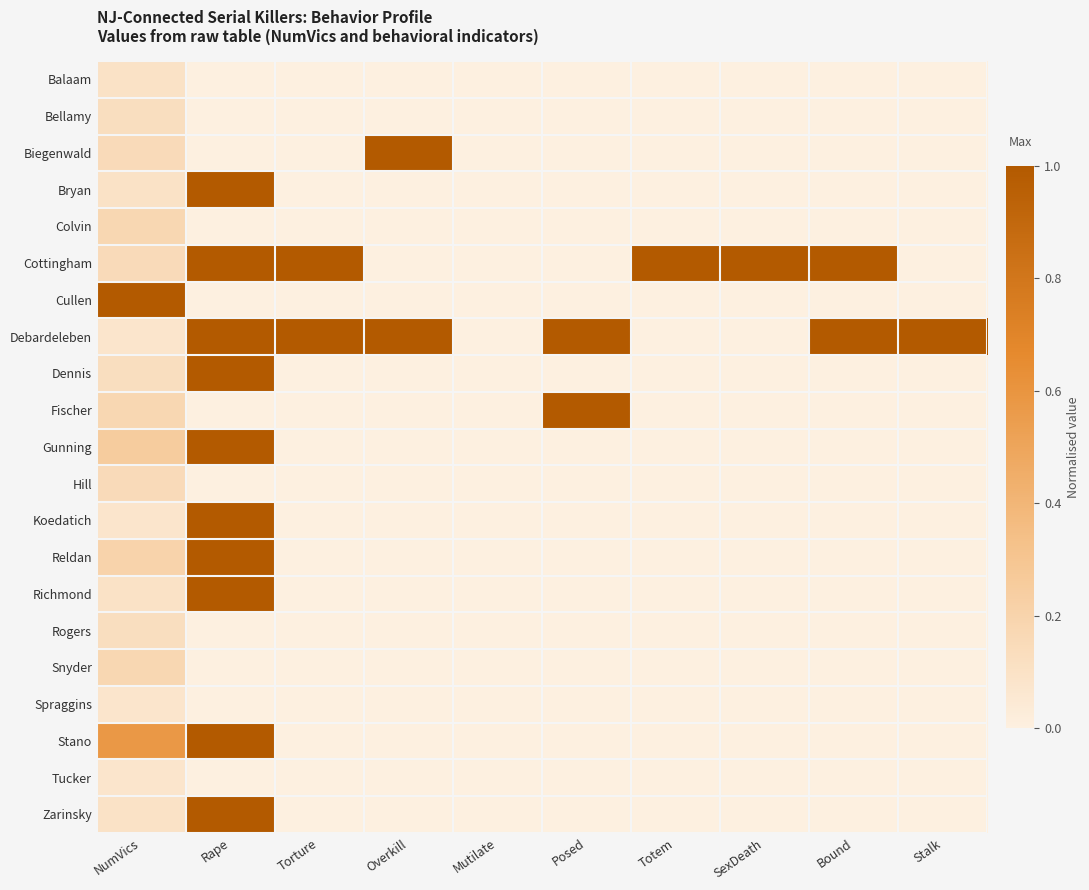

Reading left to right, what are all the values shown in this chart?

Balaam: NumVics=0.1	Rape=0.0	Torture=0.0	Overkill=0.0	Mutilate=0.0	Posed=0.0	Totem=0.0	SexDeath=0.0	Bound=0.0	Stalk=0.0
Bellamy: NumVics=0.1	Rape=0.0	Torture=0.0	Overkill=0.0	Mutilate=0.0	Posed=0.0	Totem=0.0	SexDeath=0.0	Bound=0.0	Stalk=0.0
Biegenwald: NumVics=0.1	Rape=0.0	Torture=0.0	Overkill=1.0	Mutilate=0.0	Posed=0.0	Totem=0.0	SexDeath=0.0	Bound=0.0	Stalk=0.0
Bryan: NumVics=0.1	Rape=1.0	Torture=0.0	Overkill=0.0	Mutilate=0.0	Posed=0.0	Totem=0.0	SexDeath=0.0	Bound=0.0	Stalk=0.0
Colvin: NumVics=0.2	Rape=0.0	Torture=0.0	Overkill=0.0	Mutilate=0.0	Posed=0.0	Totem=0.0	SexDeath=0.0	Bound=0.0	Stalk=0.0
Cottingham: NumVics=0.1	Rape=1.0	Torture=1.0	Overkill=0.0	Mutilate=0.0	Posed=0.0	Totem=1.0	SexDeath=1.0	Bound=1.0	Stalk=0.0
Cullen: NumVics=1.0	Rape=0.0	Torture=0.0	Overkill=0.0	Mutilate=0.0	Posed=0.0	Totem=0.0	SexDeath=0.0	Bound=0.0	Stalk=0.0
Debardeleben: NumVics=0.1	Rape=1.0	Torture=1.0	Overkill=1.0	Mutilate=0.0	Posed=1.0	Totem=0.0	SexDeath=0.0	Bound=1.0	Stalk=1.0
Dennis: NumVics=0.1	Rape=1.0	Torture=0.0	Overkill=0.0	Mutilate=0.0	Posed=0.0	Totem=0.0	SexDeath=0.0	Bound=0.0	Stalk=0.0
Fischer: NumVics=0.2	Rape=0.0	Torture=0.0	Overkill=0.0	Mutilate=0.0	Posed=1.0	Totem=0.0	SexDeath=0.0	Bound=0.0	Stalk=0.0
Gunning: NumVics=0.2	Rape=1.0	Torture=0.0	Overkill=0.0	Mutilate=0.0	Posed=0.0	Totem=0.0	SexDeath=0.0	Bound=0.0	Stalk=0.0
Hill: NumVics=0.1	Rape=0.0	Torture=0.0	Overkill=0.0	Mutilate=0.0	Posed=0.0	Totem=0.0	SexDeath=0.0	Bound=0.0	Stalk=0.0
Koedatich: NumVics=0.1	Rape=1.0	Torture=0.0	Overkill=0.0	Mutilate=0.0	Posed=0.0	Totem=0.0	SexDeath=0.0	Bound=0.0	Stalk=0.0
Reldan: NumVics=0.2	Rape=1.0	Torture=0.0	Overkill=0.0	Mutilate=0.0	Posed=0.0	Totem=0.0	SexDeath=0.0	Bound=0.0	Stalk=0.0
Richmond: NumVics=0.1	Rape=1.0	Torture=0.0	Overkill=0.0	Mutilate=0.0	Posed=0.0	Totem=0.0	SexDeath=0.0	Bound=0.0	Stalk=0.0
Rogers: NumVics=0.1	Rape=0.0	Torture=0.0	Overkill=0.0	Mutilate=0.0	Posed=0.0	Totem=0.0	SexDeath=0.0	Bound=0.0	Stalk=0.0
Snyder: NumVics=0.2	Rape=0.0	Torture=0.0	Overkill=0.0	Mutilate=0.0	Posed=0.0	Totem=0.0	SexDeath=0.0	Bound=0.0	Stalk=0.0
Spraggins: NumVics=0.1	Rape=0.0	Torture=0.0	Overkill=0.0	Mutilate=0.0	Posed=0.0	Totem=0.0	SexDeath=0.0	Bound=0.0	Stalk=0.0
Stano: NumVics=0.6	Rape=1.0	Torture=0.0	Overkill=0.0	Mutilate=0.0	Posed=0.0	Totem=0.0	SexDeath=0.0	Bound=0.0	Stalk=0.0
Tucker: NumVics=0.1	Rape=0.0	Torture=0.0	Overkill=0.0	Mutilate=0.0	Posed=0.0	Totem=0.0	SexDeath=0.0	Bound=0.0	Stalk=0.0
Zarinsky: NumVics=0.1	Rape=1.0	Torture=0.0	Overkill=0.0	Mutilate=0.0	Posed=0.0	Totem=0.0	SexDeath=0.0	Bound=0.0	Stalk=0.0